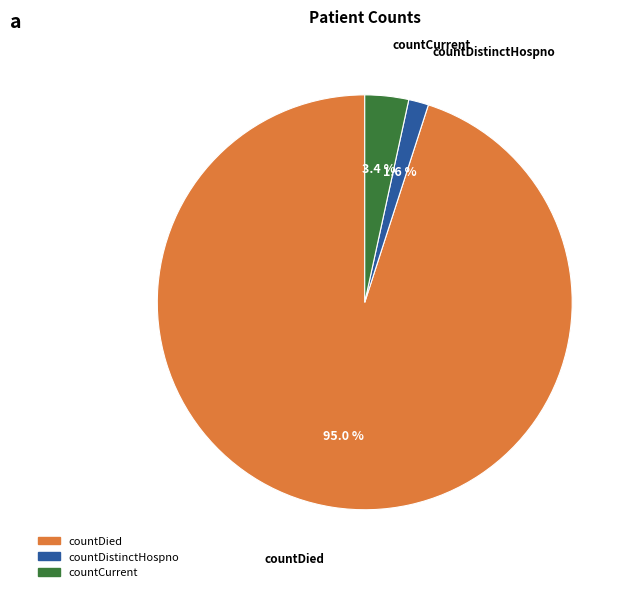

How many segments does this pie chart have?

3